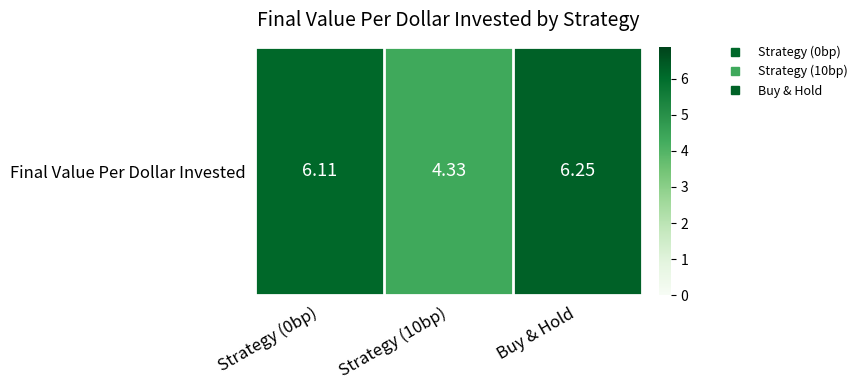

Count the number of categories in the chart.

3